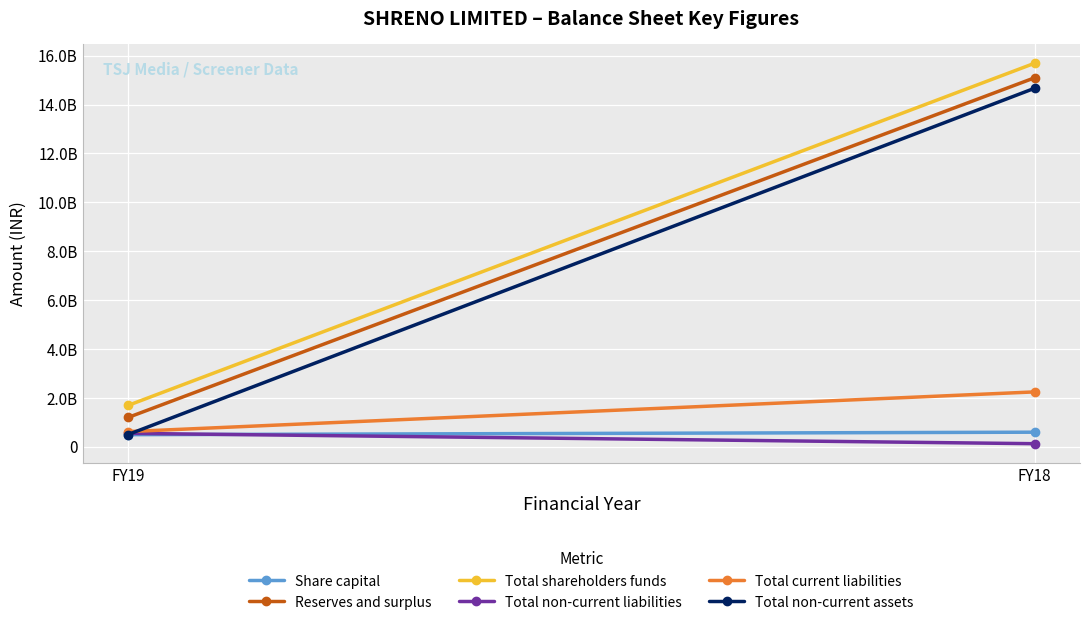

Which series changed the most between FY19 and FY18?

Total non-current assets